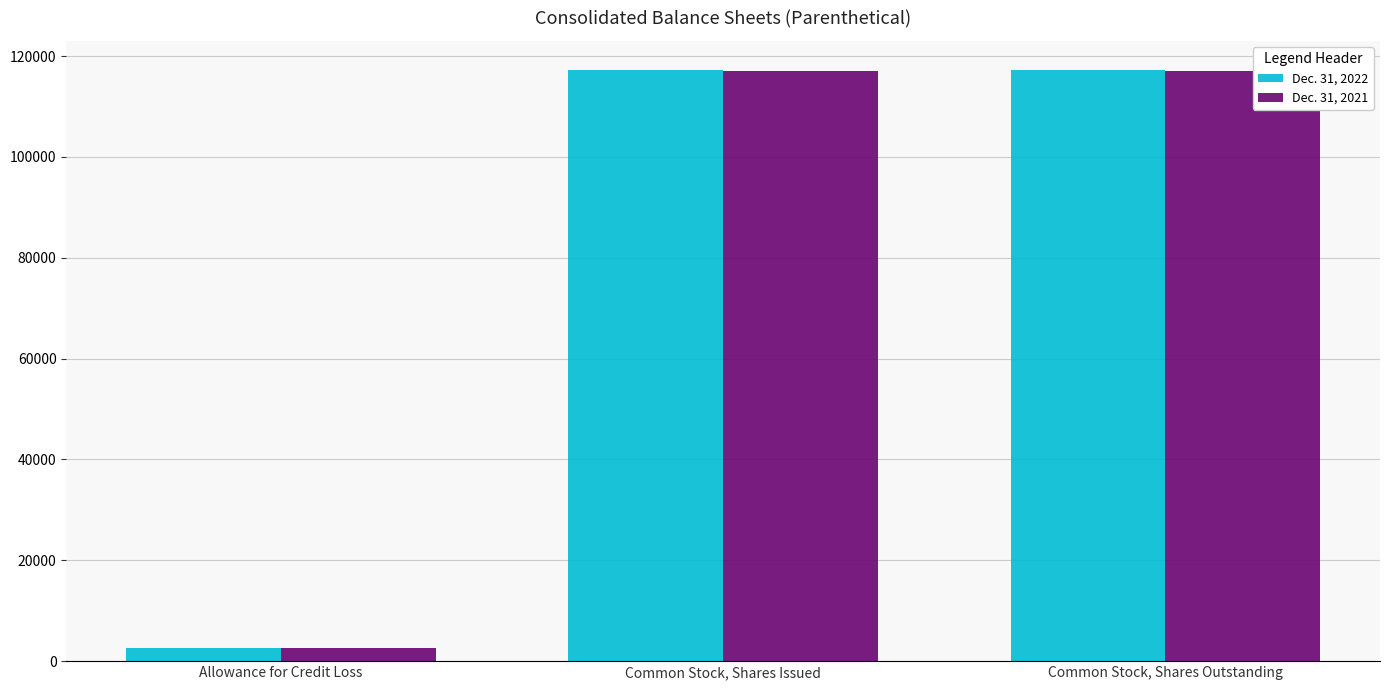

How many data points does each series have?

3